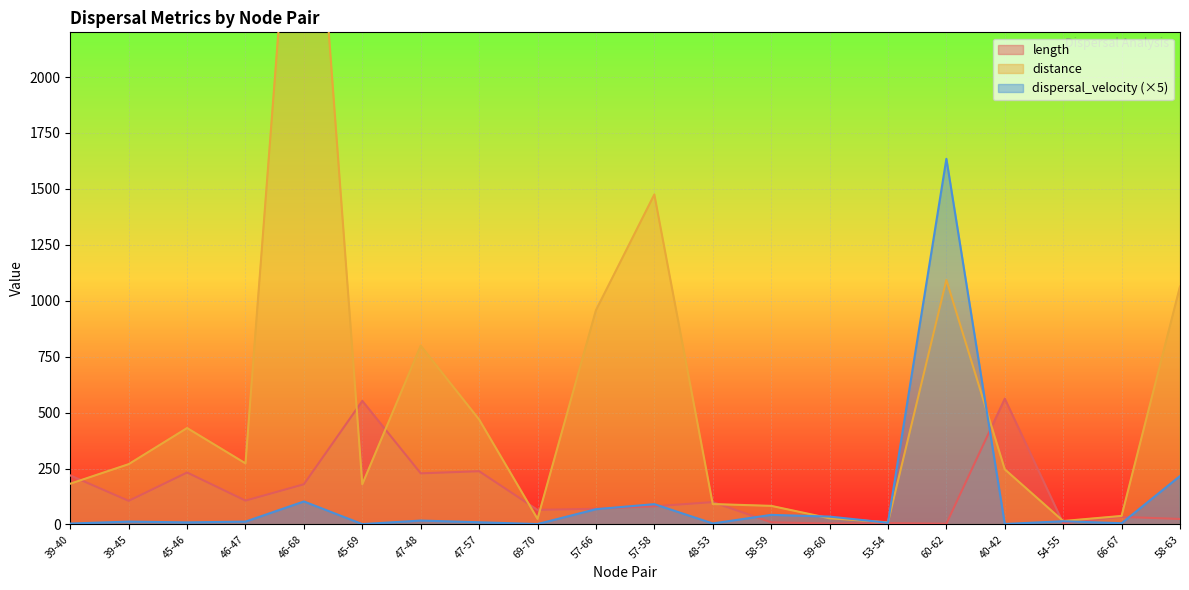

What is the total value across all series at 57-66?

1095.8